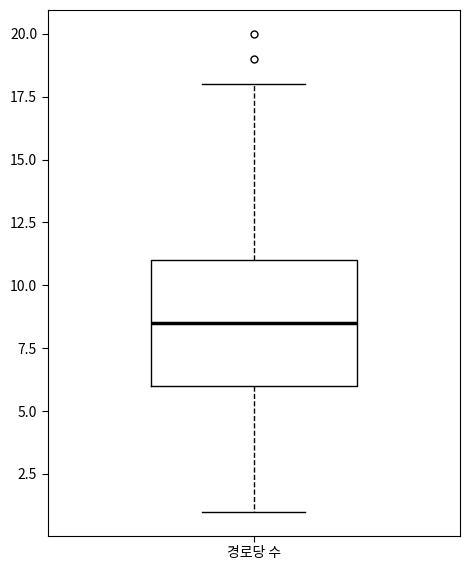

Transcribe this box plot: give where the median line is, the range the box spans, and where the two whiskers end, as read against the y-axis. The values are not printed on the chart, so give them approximately, as read against the axis.

median 8.5, box 6.0 to 11.0, whiskers 1.0 to 18.0